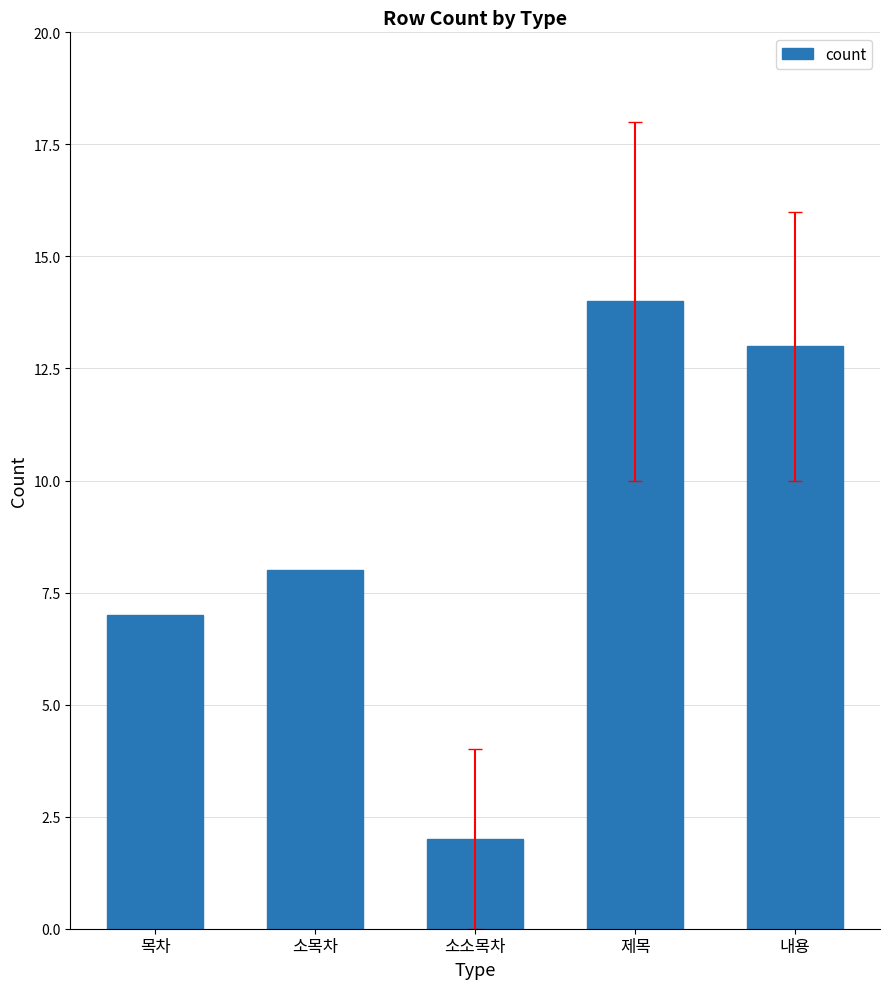

List the labels in order of value, smallest first.

소소목차, 목차, 소목차, 내용, 제목